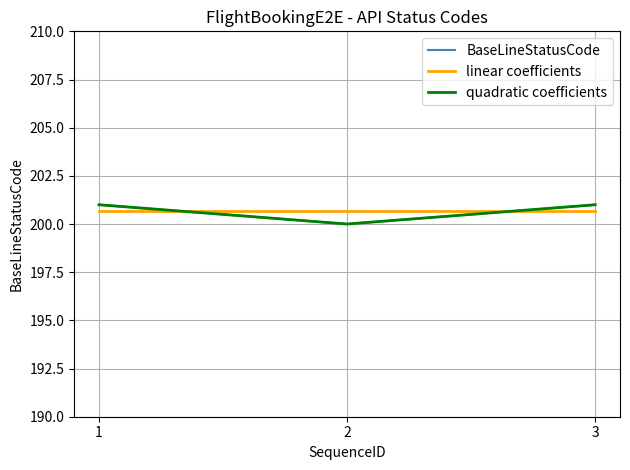

What is the total value across all series at 3?

602.7